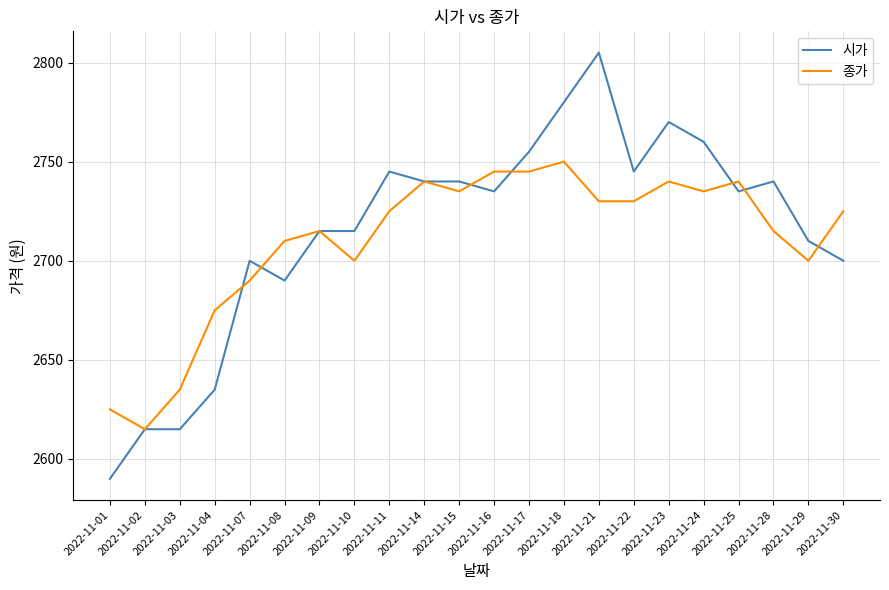

Reading left to right, list all the values displayed in this chart.

시가: 2590	2615	2615	2635	2700	2690	2715	2715	2745	2740	2740	2735	2755	2780	2805	2745	2770	2760	2735	2740	2710	2700
종가: 2625	2615	2635	2675	2690	2710	2715	2700	2725	2740	2735	2745	2745	2750	2730	2730	2740	2735	2740	2715	2700	2725